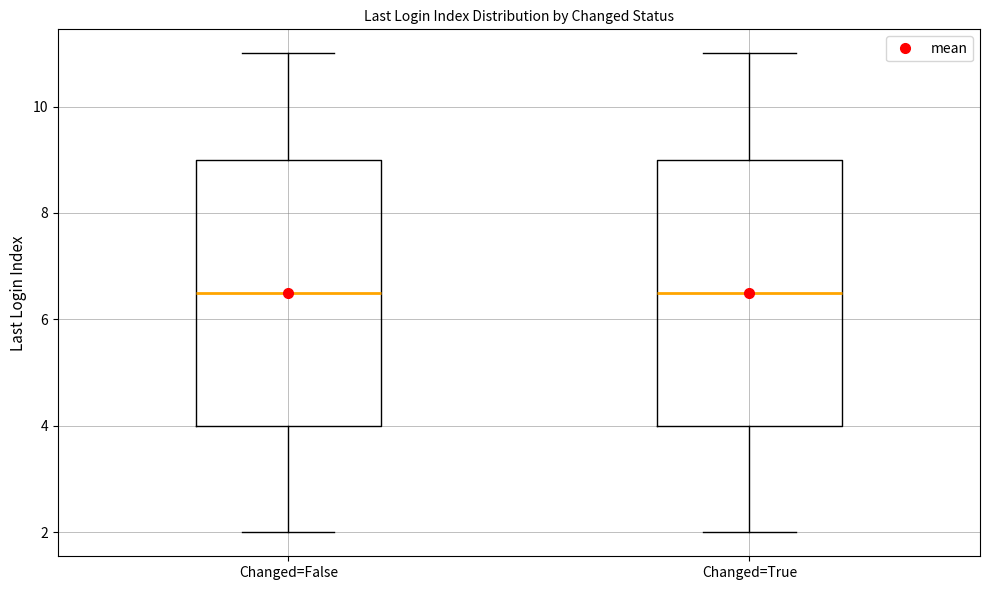

Reading left to right, read every box against the y-axis: the position of its median line, the range the box covers, and the ends of its whiskers. The values are not printed on the chart, so give them approximately, as read against the axis.

Changed=False: median 6.6, box 4.0 to 9.0, whiskers 2.0 to 11.0
Changed=True: median 6.6, box 4.0 to 9.0, whiskers 2.0 to 11.0